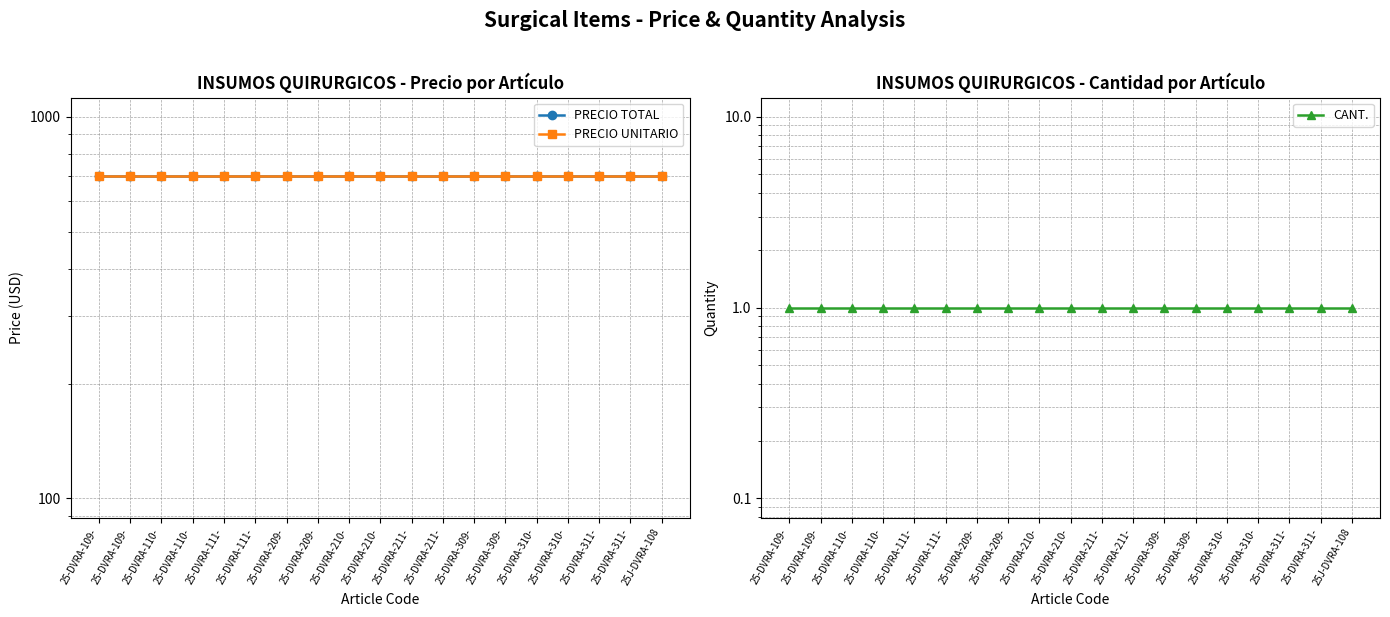

How many categories are shown in the chart?

19